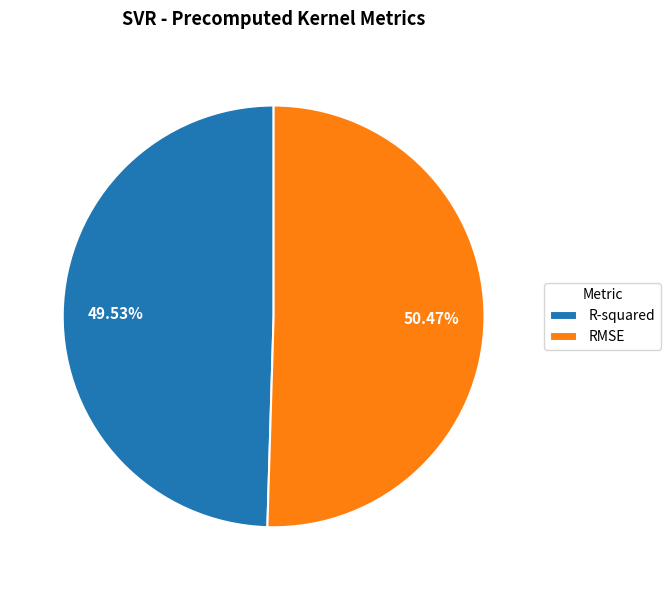

Which category has the biggest portion of the pie?

RMSE